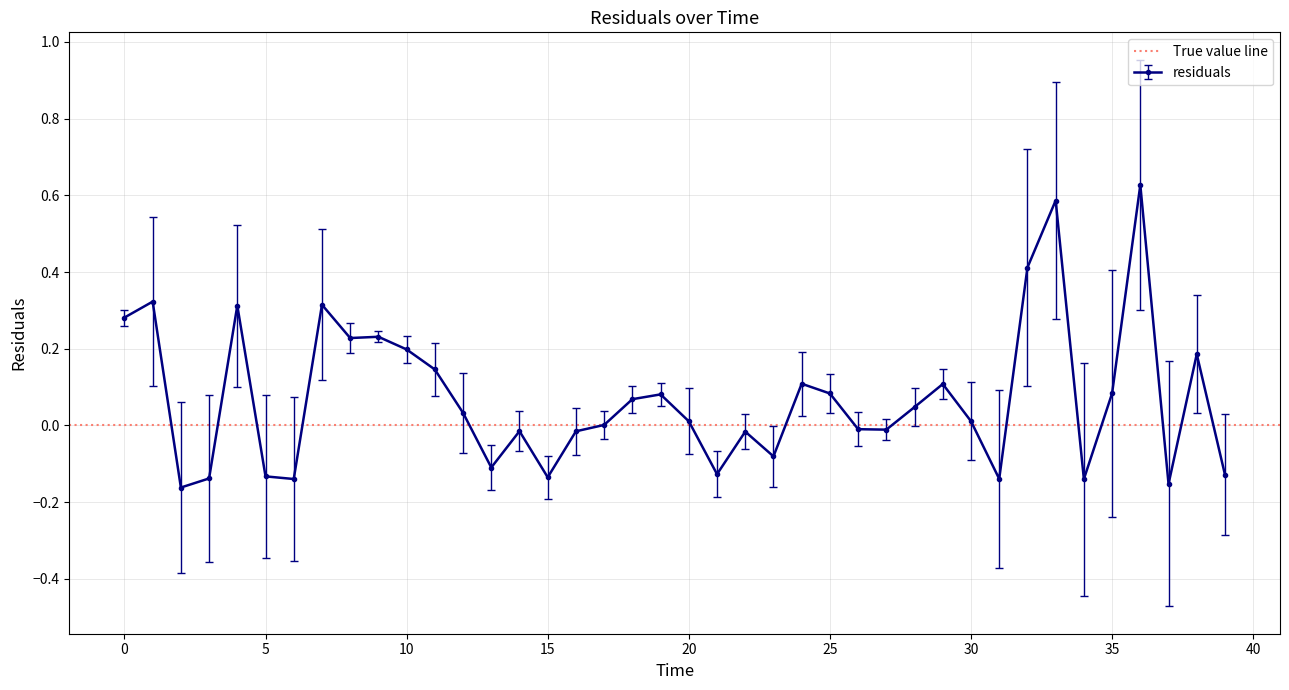

The value at 30.0 is 0.0. True or false?

False